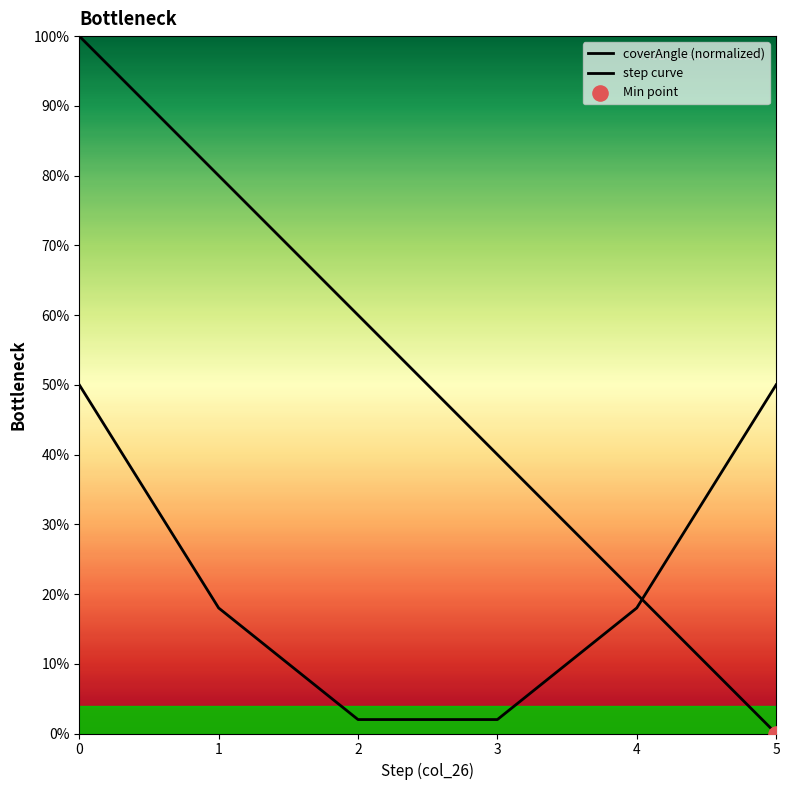

Which series reaches the minimum Y coordinate?

coverAngle (normalized)